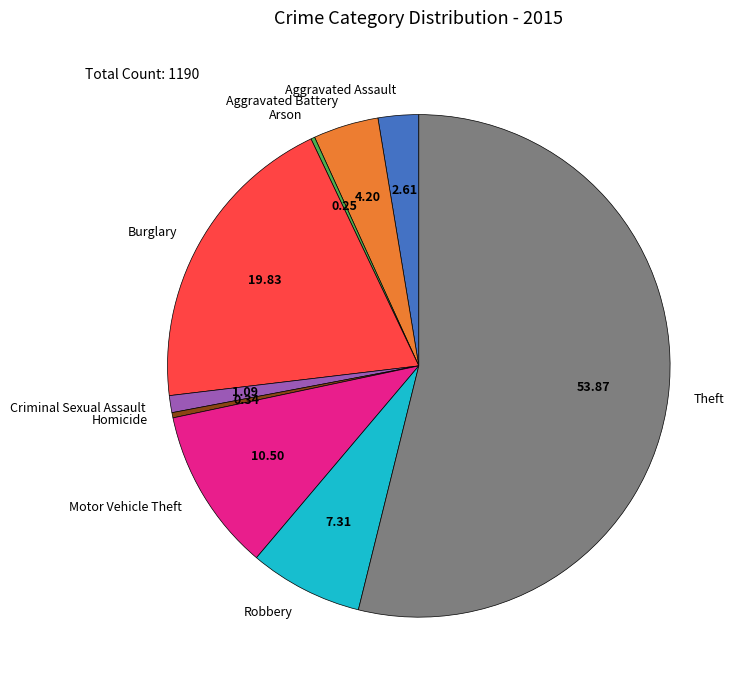

Combined, do Burglary and Aggravated Assault account for over 50%?

No